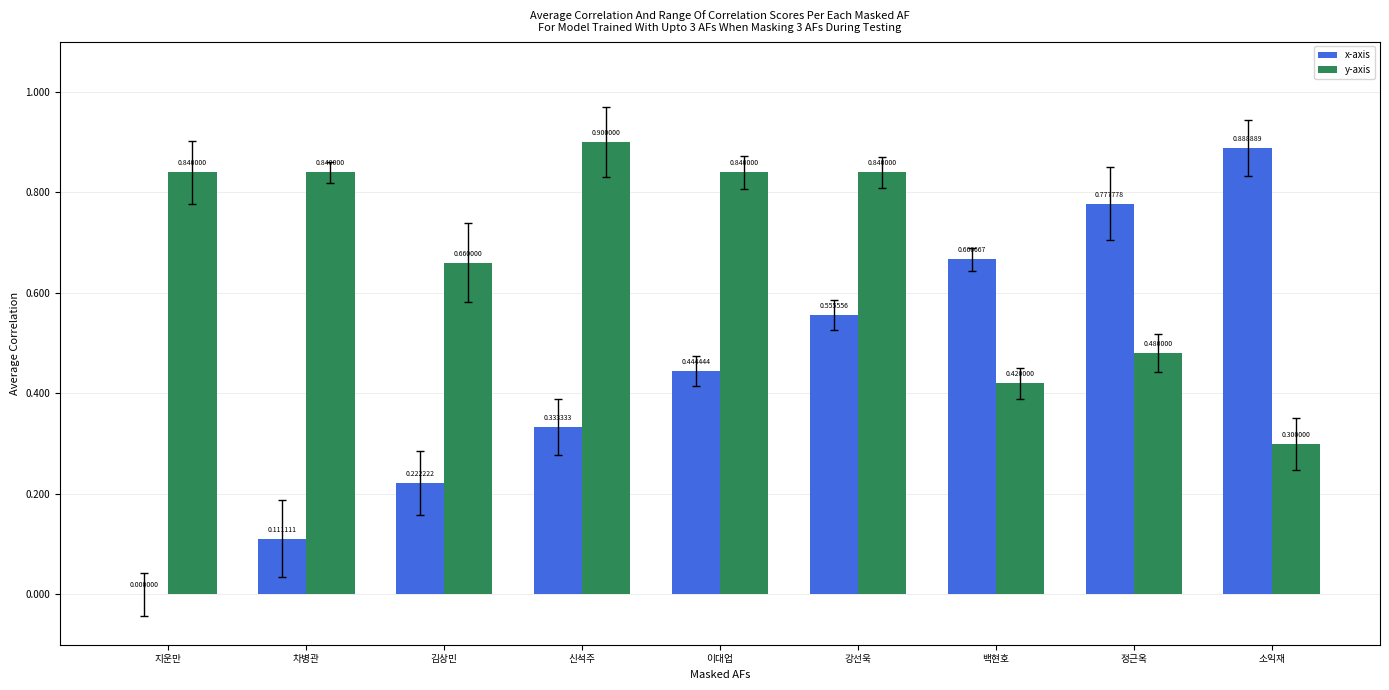

Count the number of data series in this chart.

2